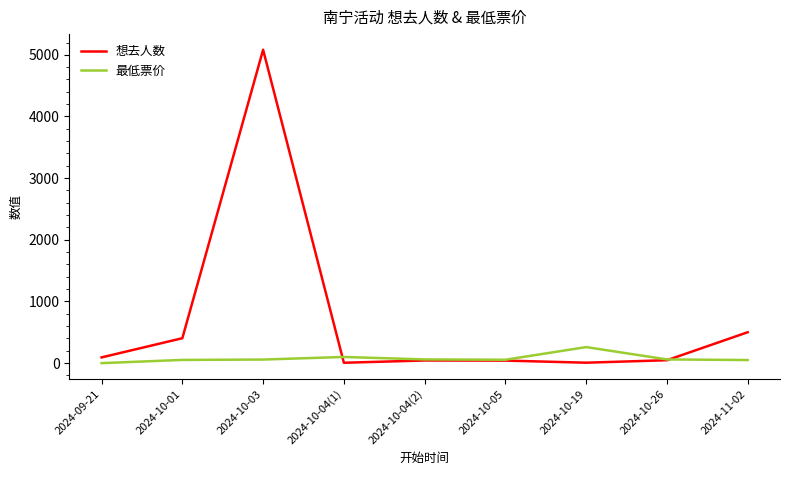

Which series has the widest spread of values?

想去人数